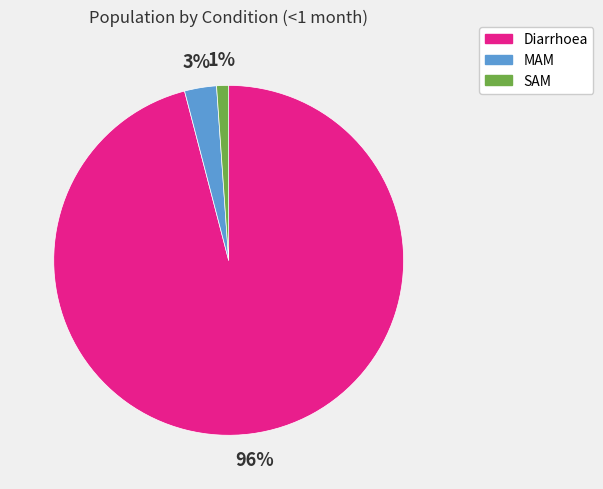

Is it true that Diarrhoea is 96% of the pie?

True